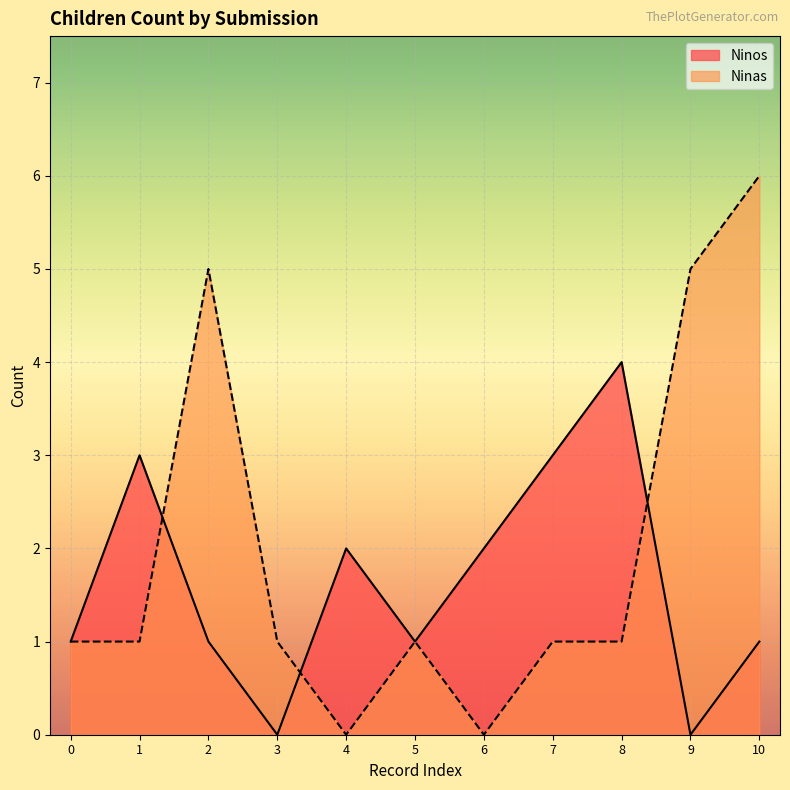

Is the value of Ninas at 4 greater than the value of Ninos at 1?

No